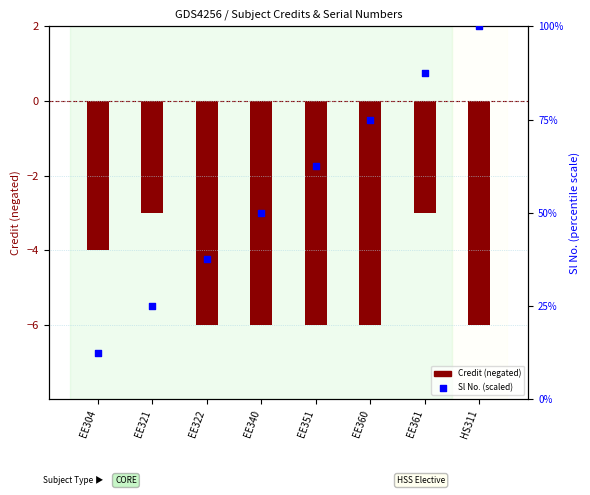

Which series contains the lowest Y value?

Credit (negated)